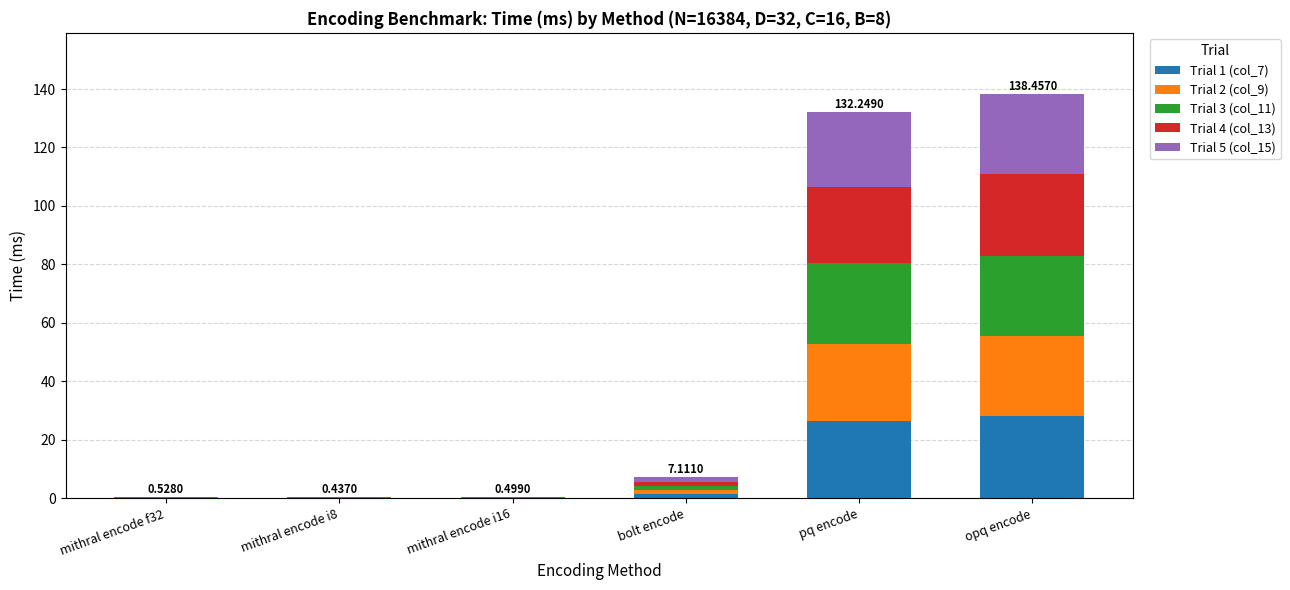

What is the sum of all Trial 1 (col_7) values?

56.2